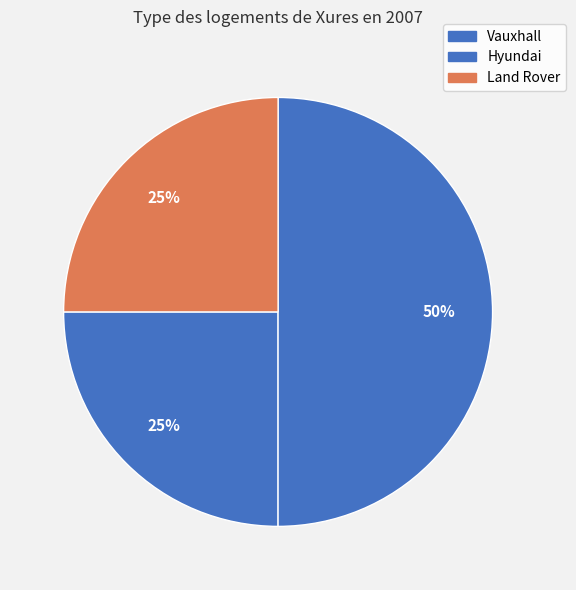

How much of the chart is everything except Hyundai?

50.0%